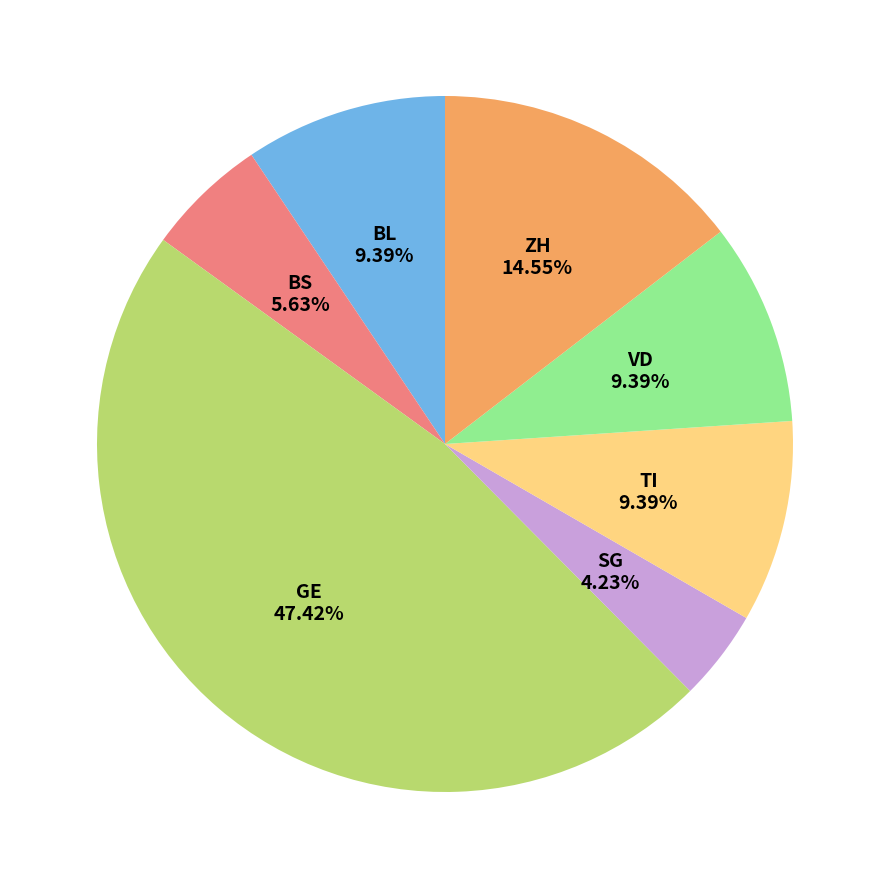

To the nearest percent, what percentage of the pie is SG?

4%